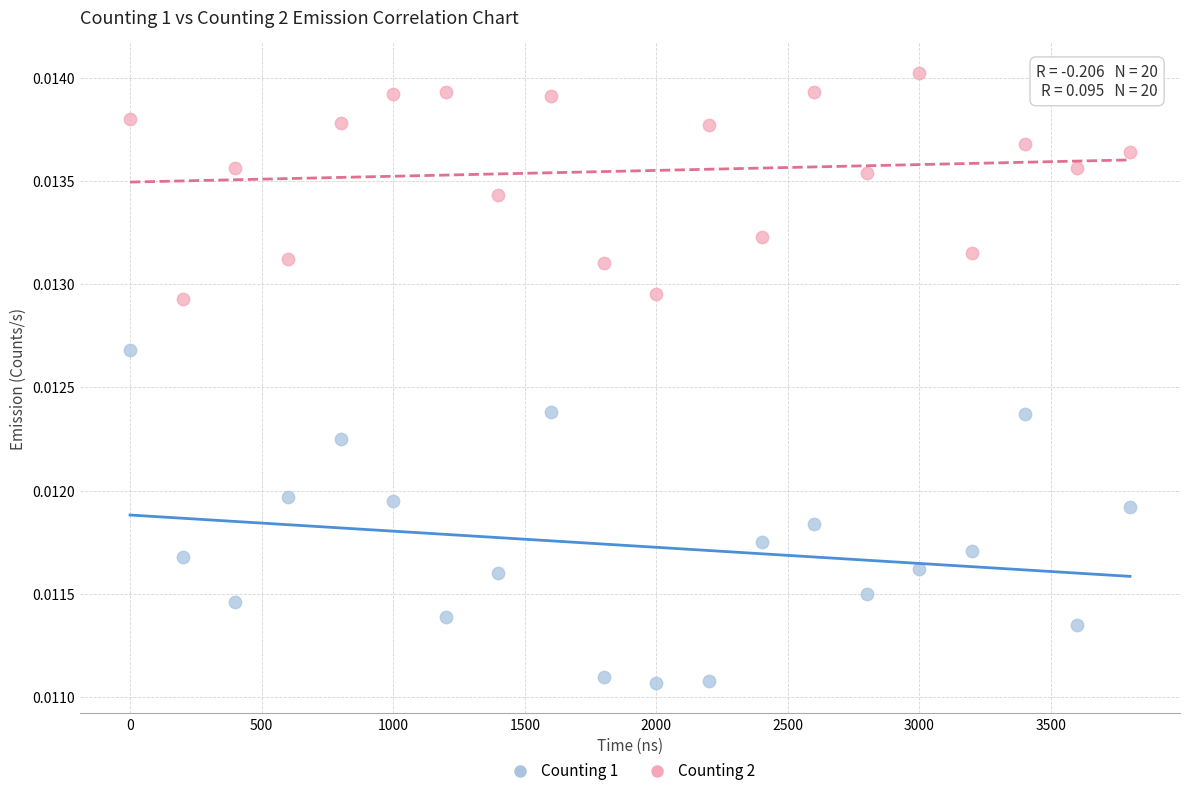

Which series has the widest spread of Y values?

Counting 1